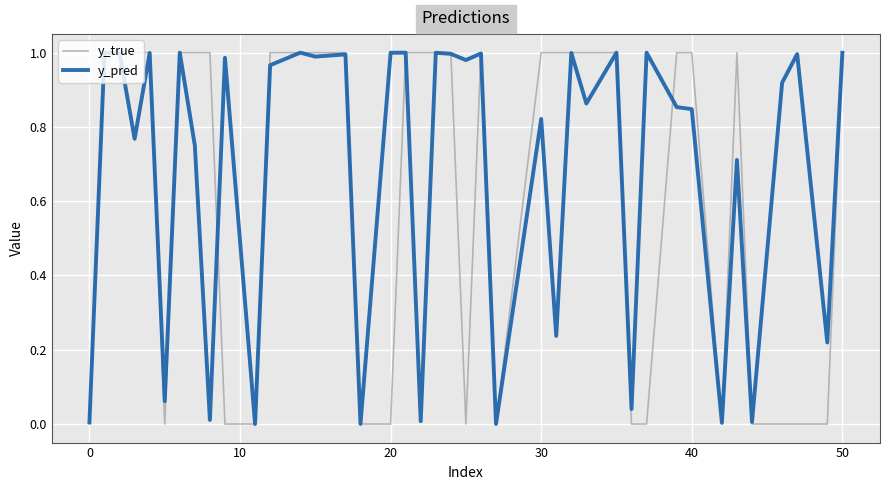

What are all the series names shown in the legend?

y_true, y_pred